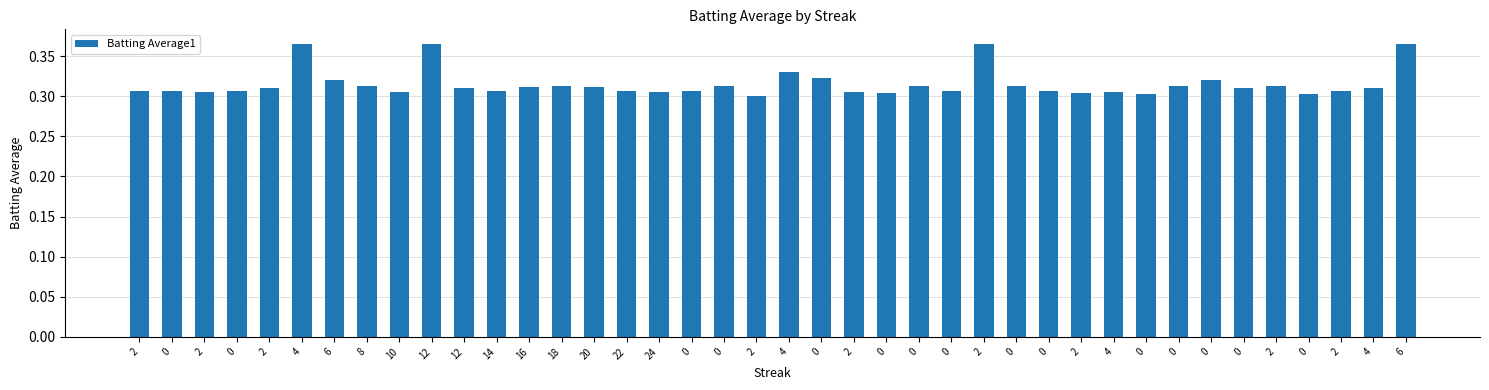

How many values are between 0 and 1?

40